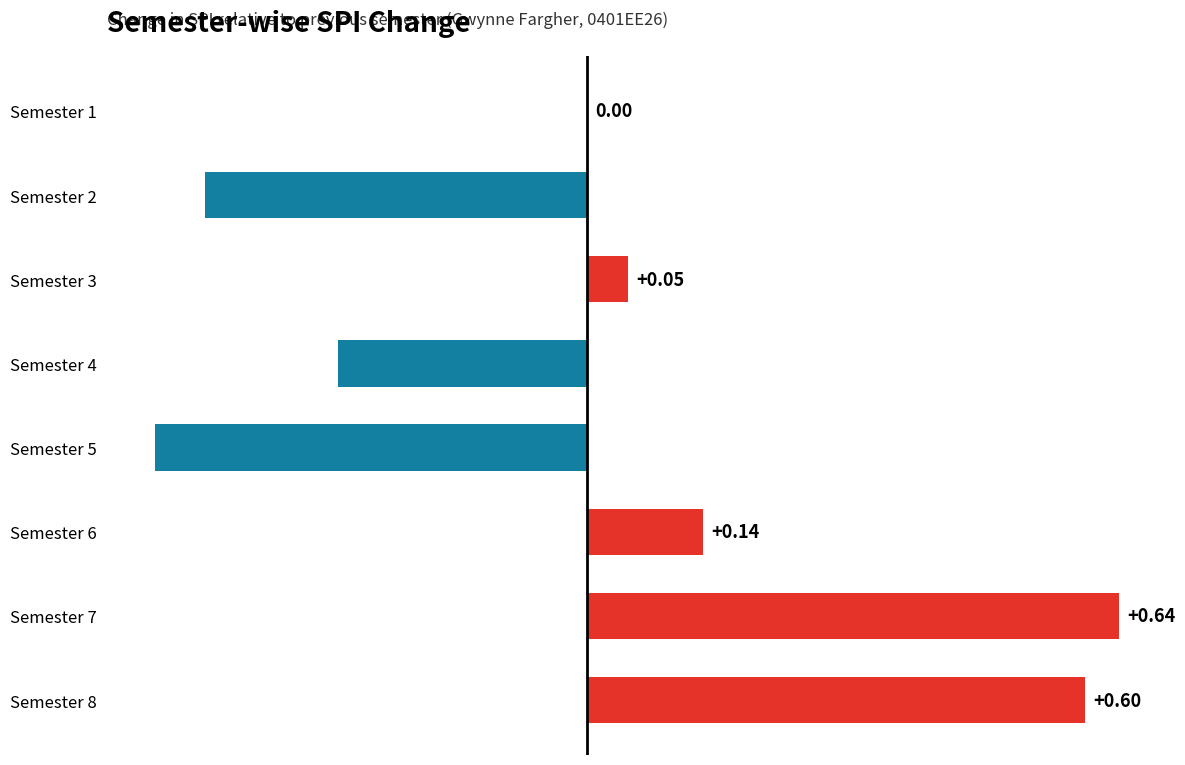

Which has a higher value, Semester 6 or Semester 5?

Semester 6